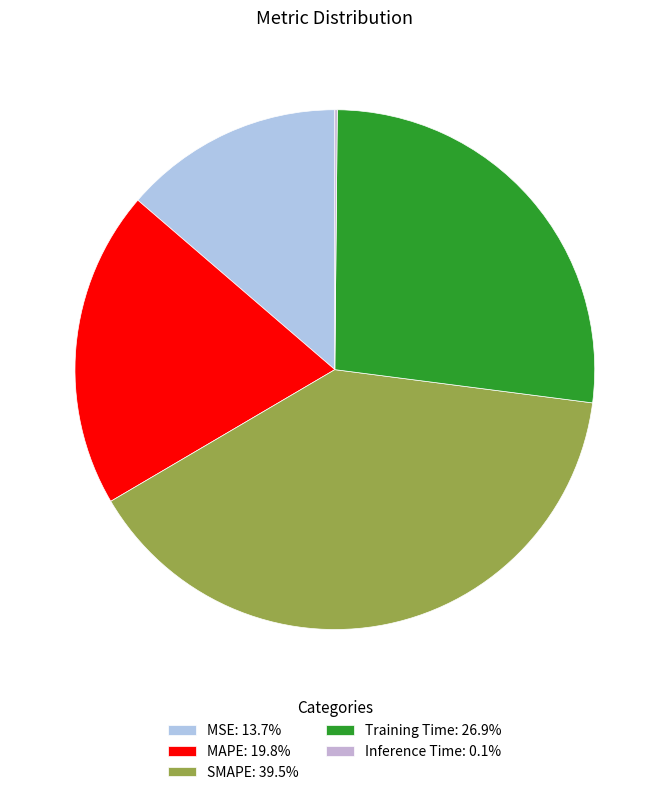

To the nearest percent, what percentage of the pie is Training Time?

27%